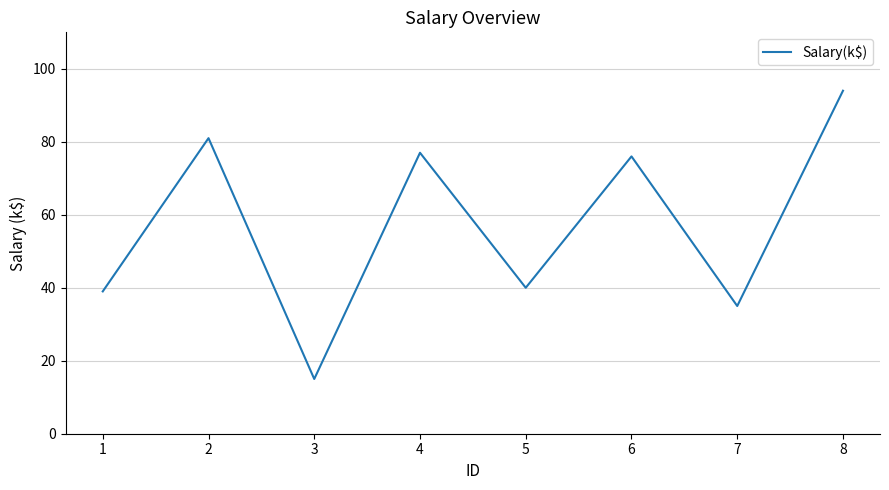

True or false: the data shows 35 at 7.

True